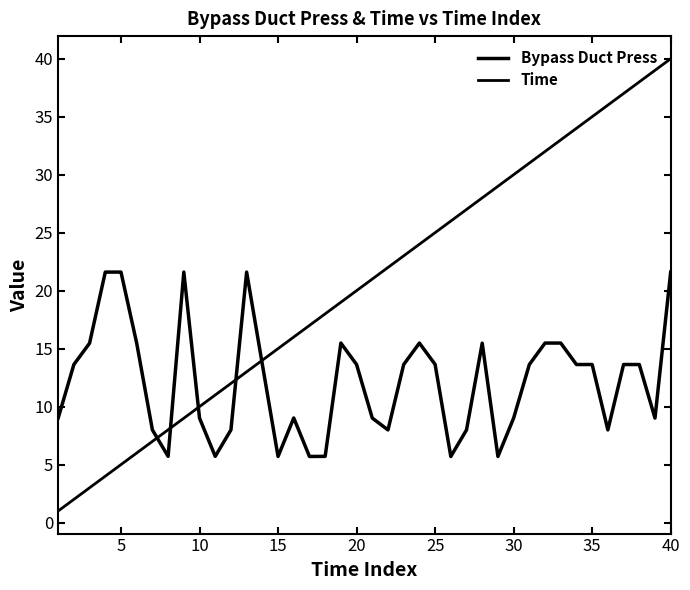

What is the minimum value for Time?

1.0